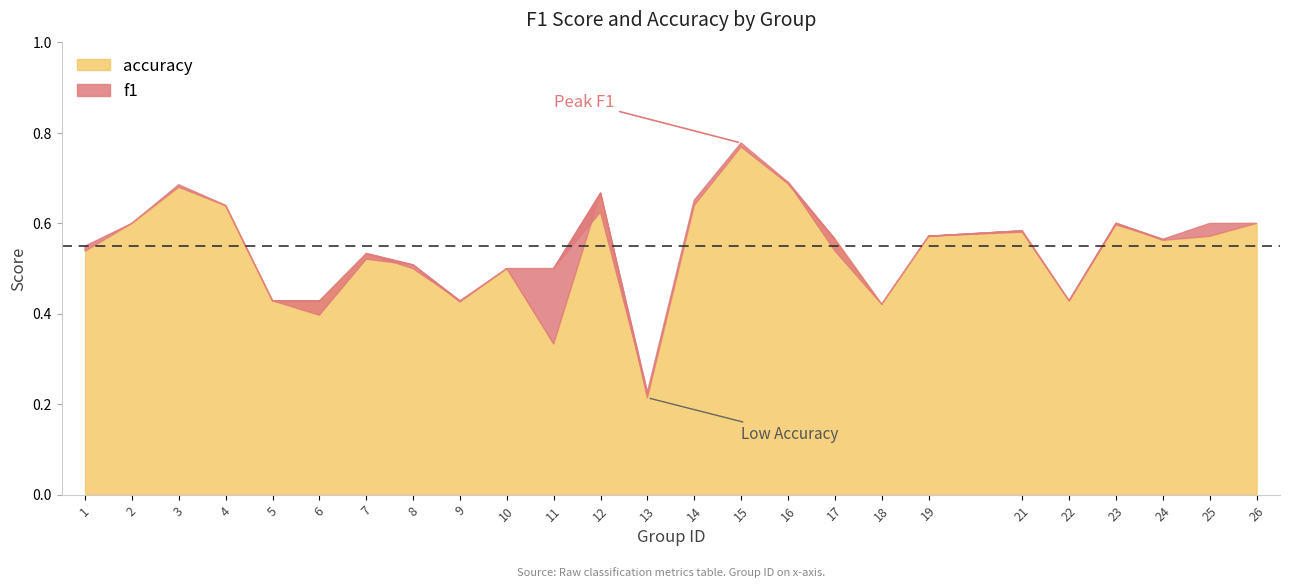

True or false: f1 has a value of 0.4 at 18.

True